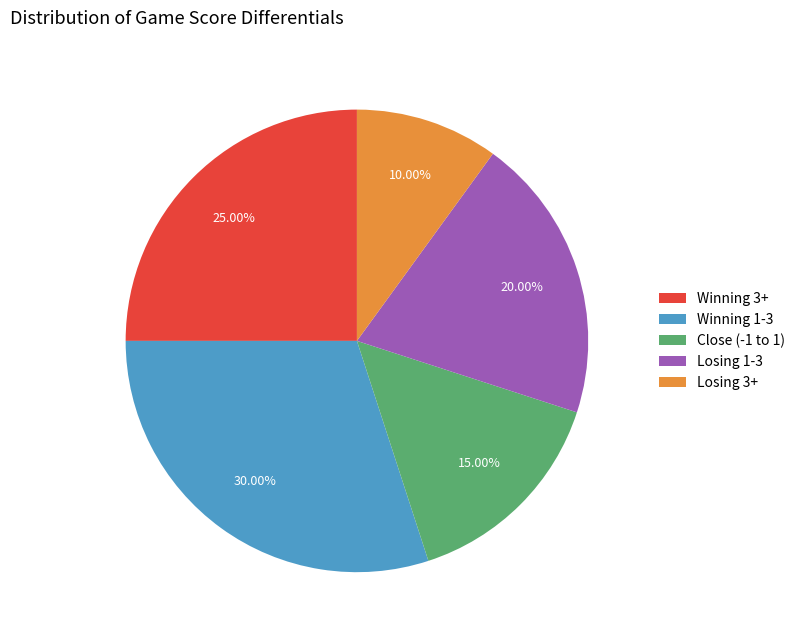

Which has a higher value, Close (-1 to 1) or Losing 3+?

Close (-1 to 1)